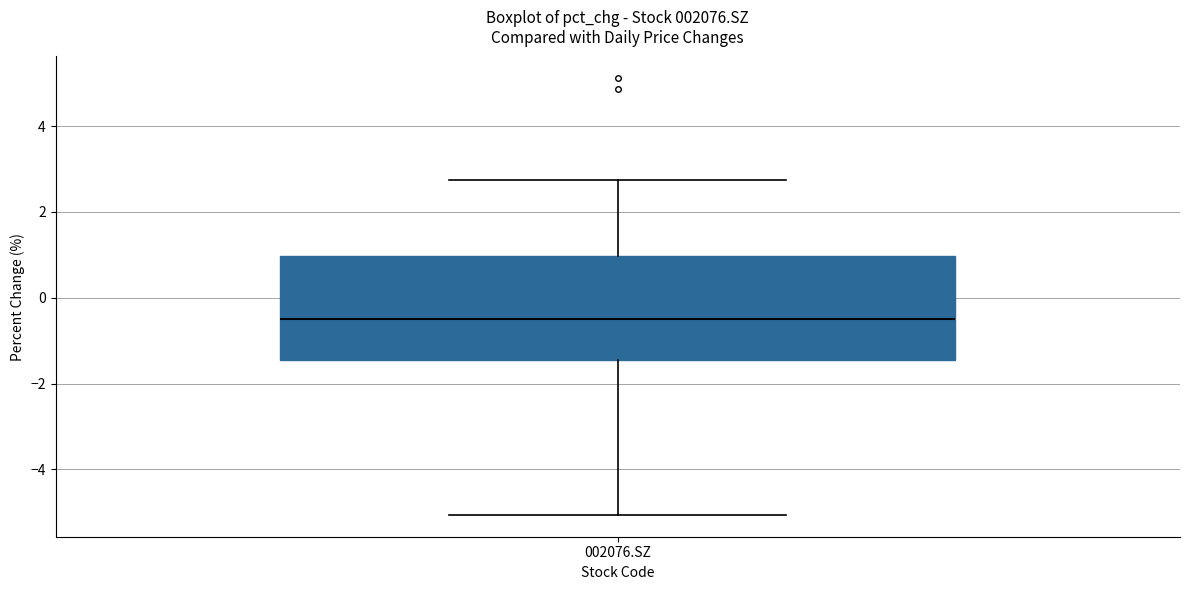

Where does the lower whisker of the box for 002076.SZ end on the y-axis? The values are not printed on the chart, so give them approximately, as read against the axis.

-5.0